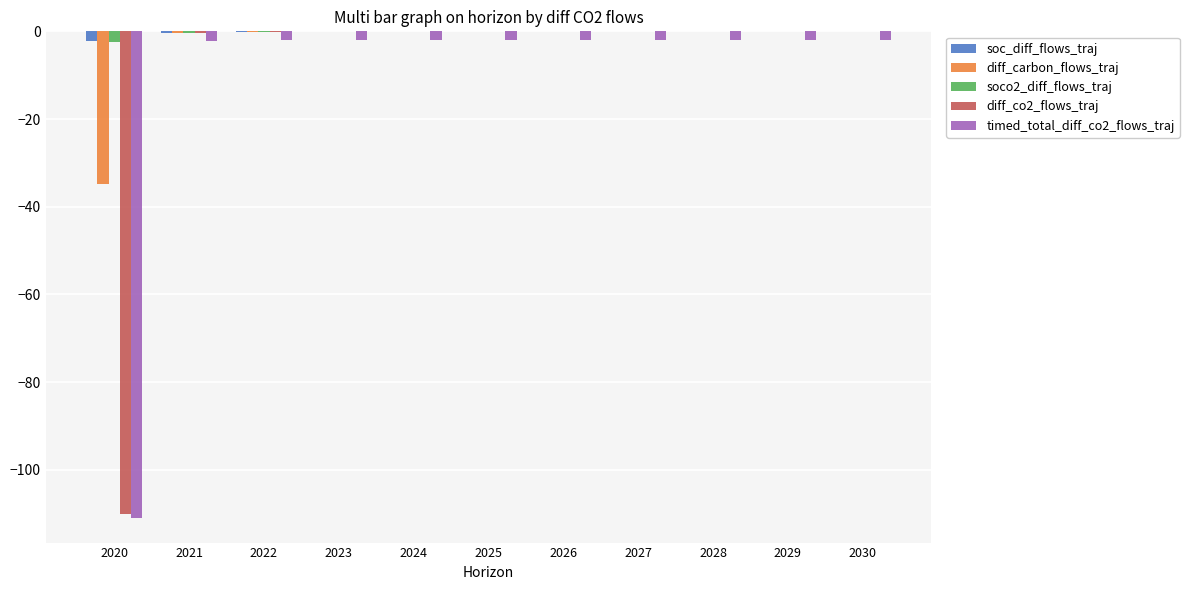

How many groups of bars are there?

11